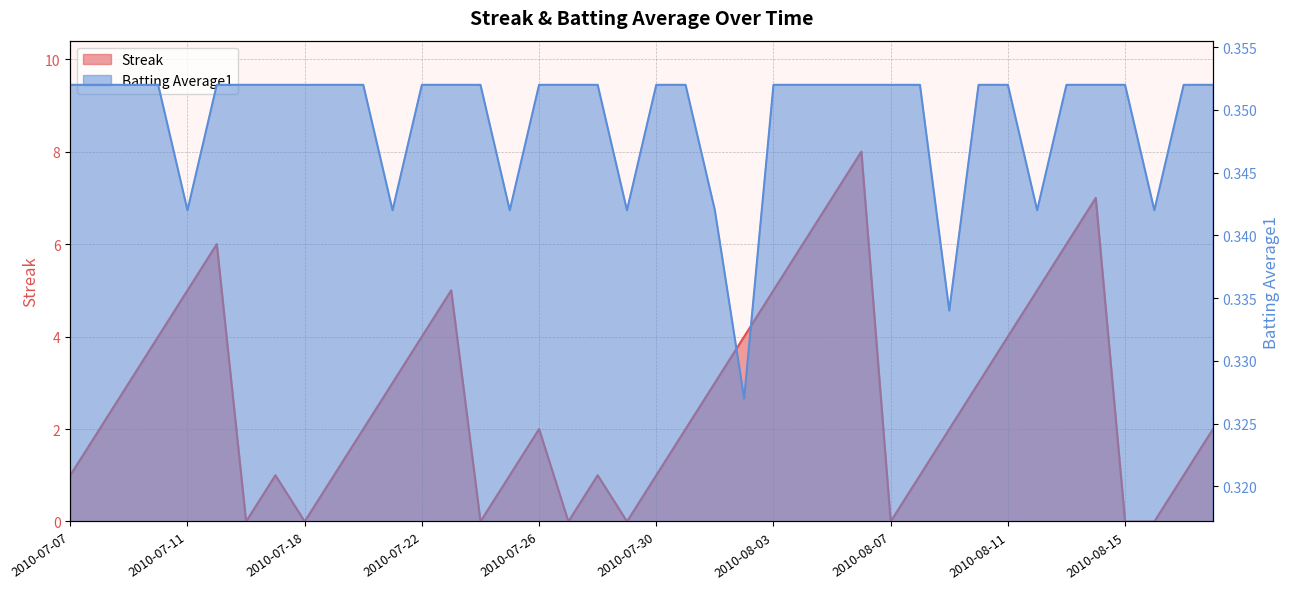

Rank the categories by Streak value from lowest to highest.

2010-07-16, 2010-07-18, 2010-07-24, 2010-07-27, 2010-07-29, 2010-08-07, 2010-08-15, 2010-08-16, 2010-07-07, 2010-07-17, 2010-07-19, 2010-07-25, 2010-07-28, 2010-07-30, 2010-08-08, 2010-08-17, 2010-07-08, 2010-07-20, 2010-07-26, 2010-07-31, 2010-08-09, 2010-08-18, 2010-07-09, 2010-07-21, 2010-08-01, 2010-08-10, 2010-07-10, 2010-07-22, 2010-08-02, 2010-08-11, 2010-07-11, 2010-07-23, 2010-08-03, 2010-08-12, 2010-07-15, 2010-08-04, 2010-08-13, 2010-08-05, 2010-08-14, 2010-08-06